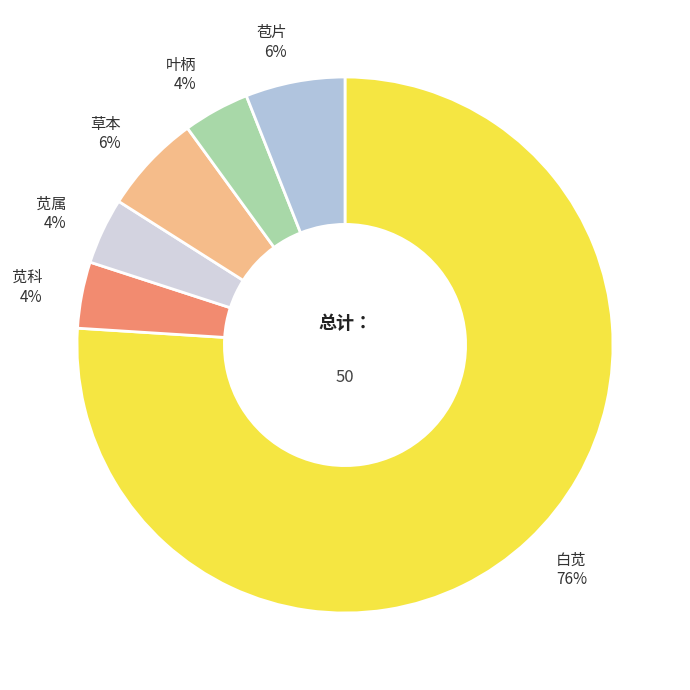

What percentage is the 苞片 slice, to the nearest percent?

6%